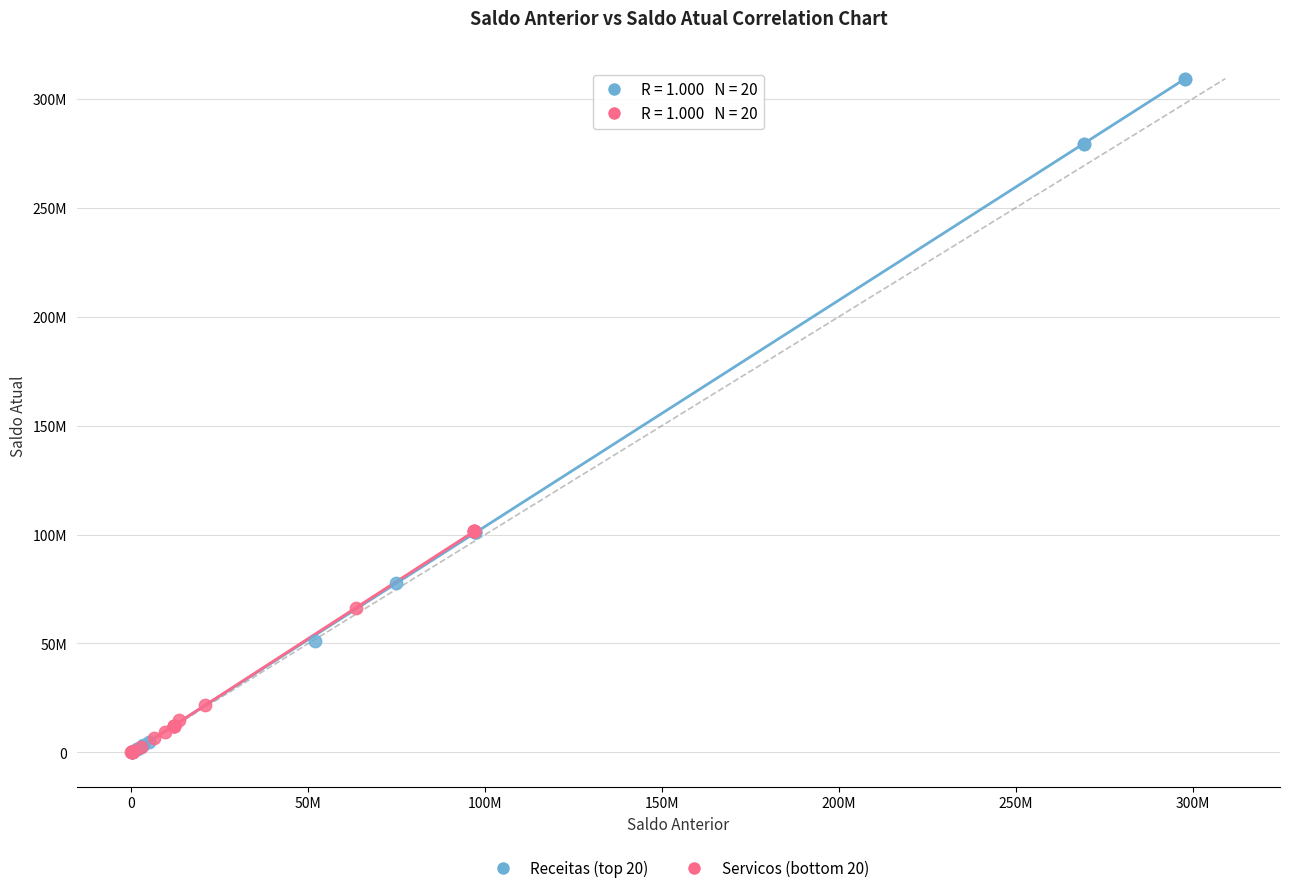

What are all the series names shown in the legend?

Receitas (top 20), Servicos (bottom 20)